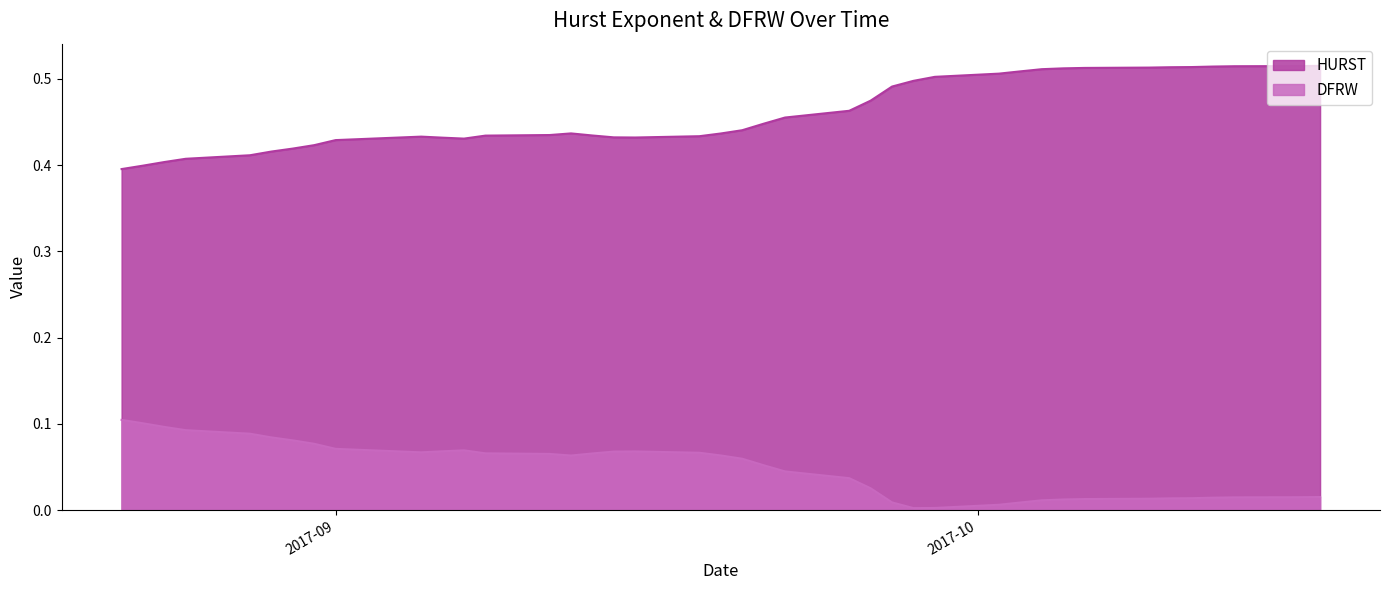

Count the number of data series in this chart.

2